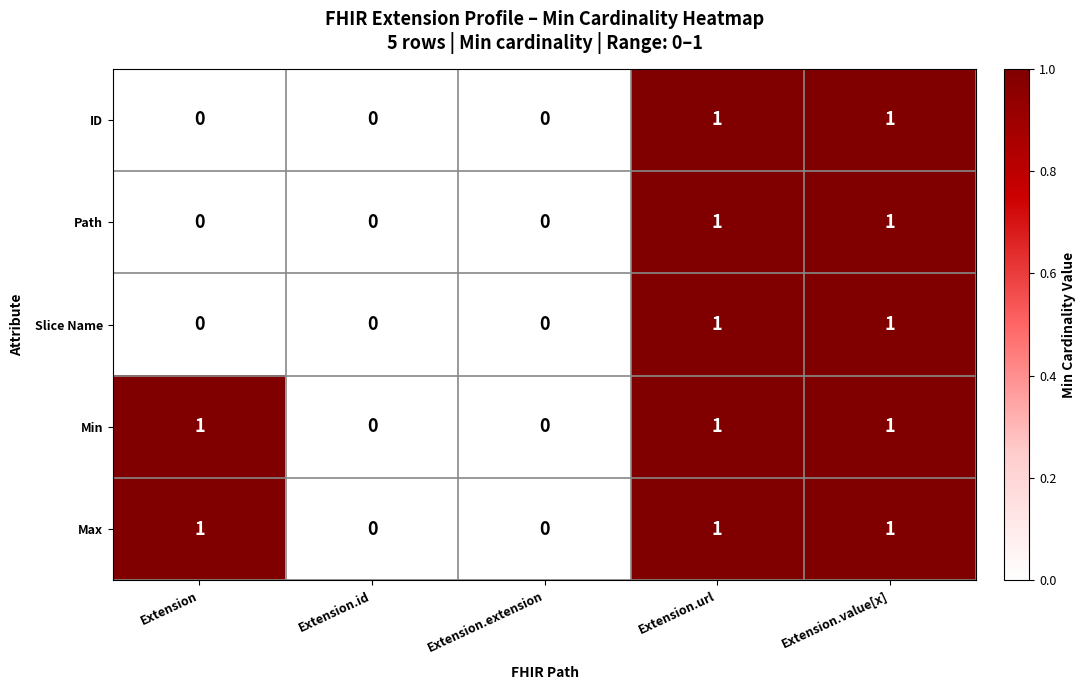

What is the total value across all series at Extension.url?

5